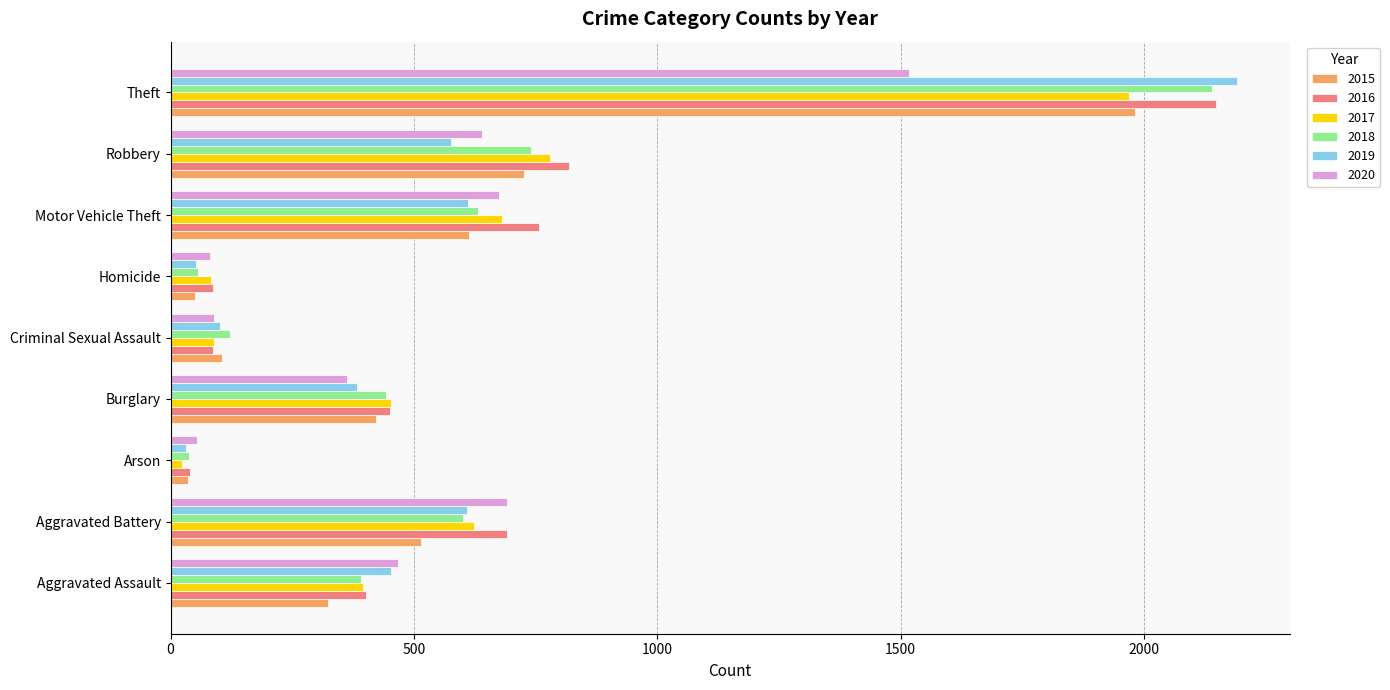

Where is 2015 nearest to the value 1008?

Robbery